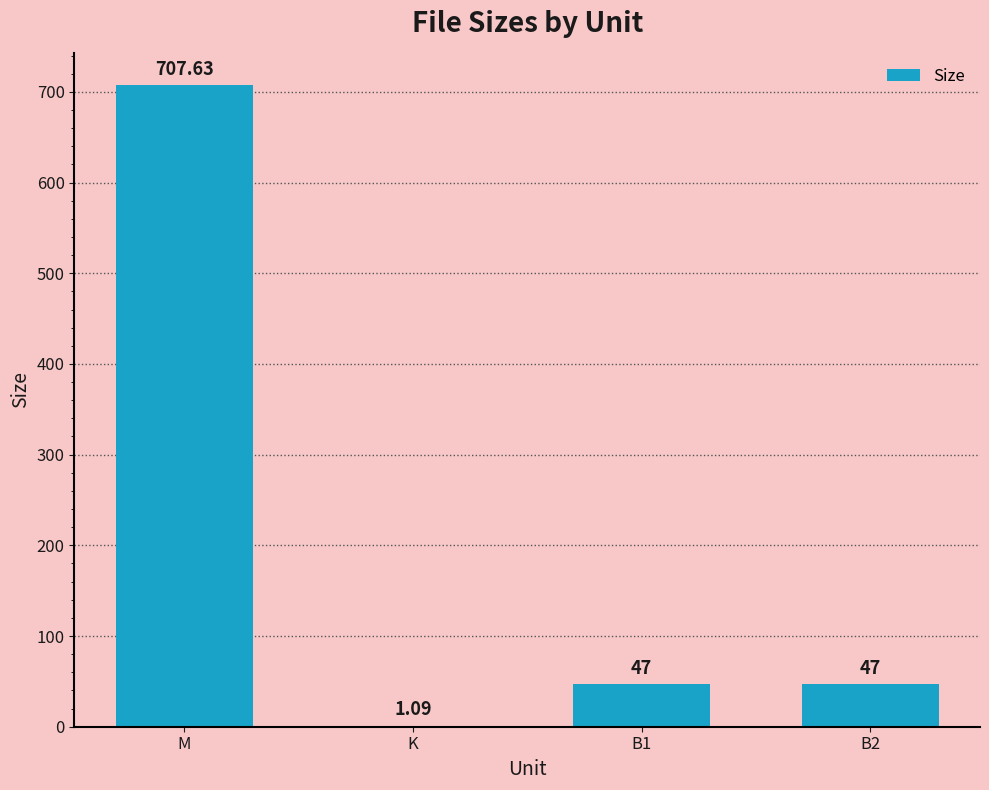

What is the approximate value at B2?

47.0